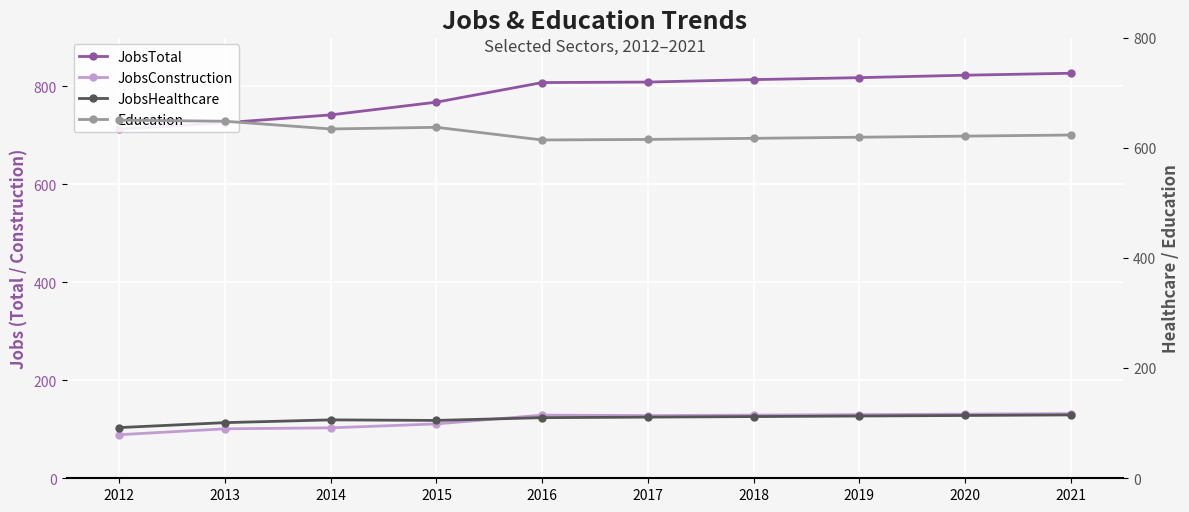

Which has a higher value, 2015 or 2013?

2015